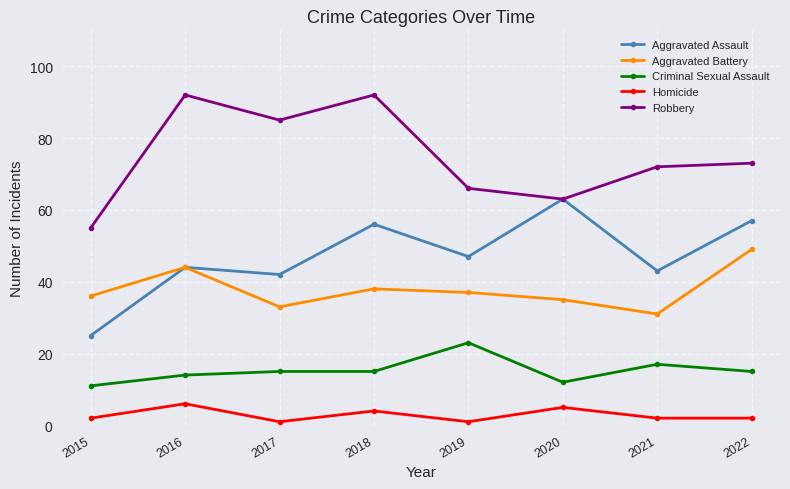

At how many categories does at least one series exceed 53?

8